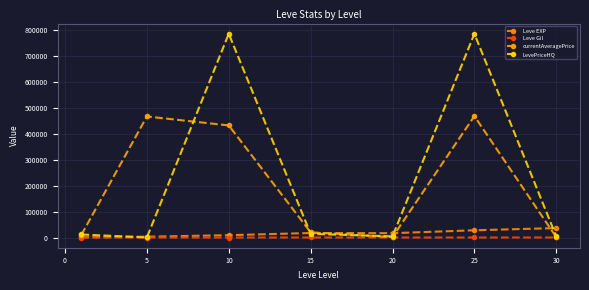

True or false: currentAveragePrice has more than 1 points higher than both neighbors.

True